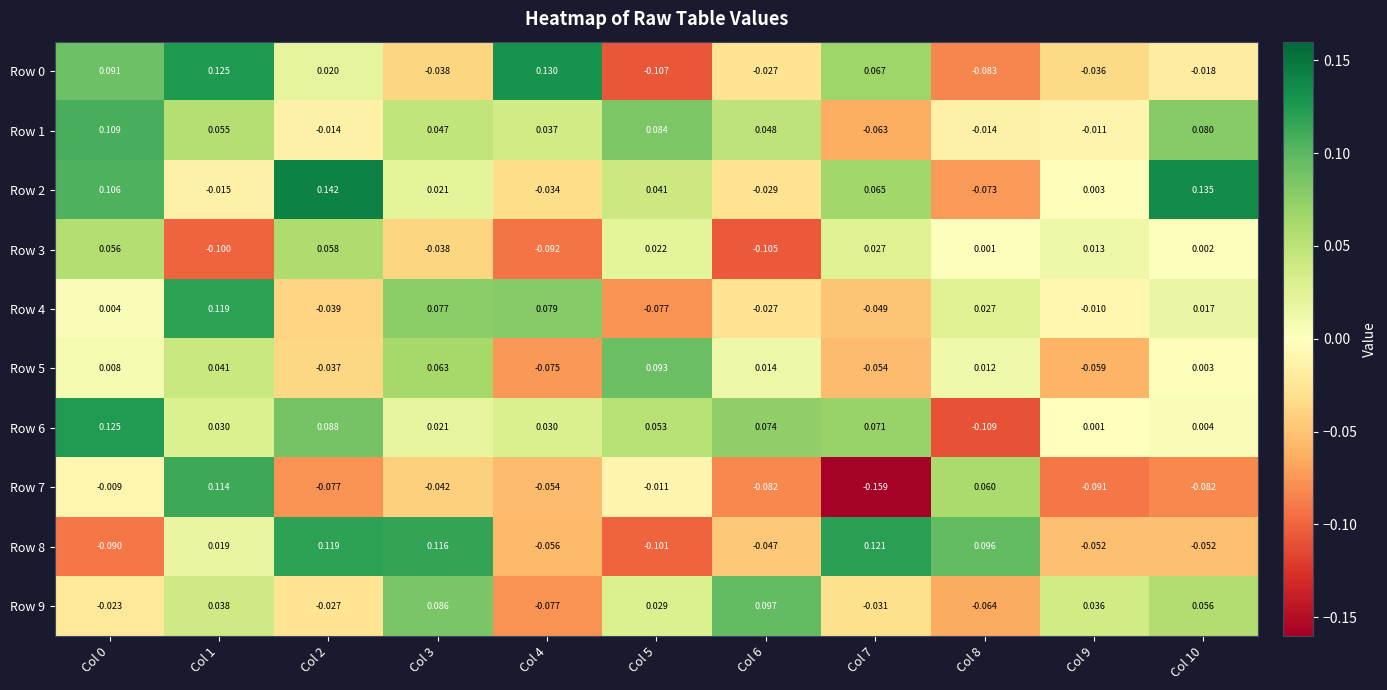

Is the value of Row 5 at Col 8 greater than the value of Row 2 at Col 7?

No